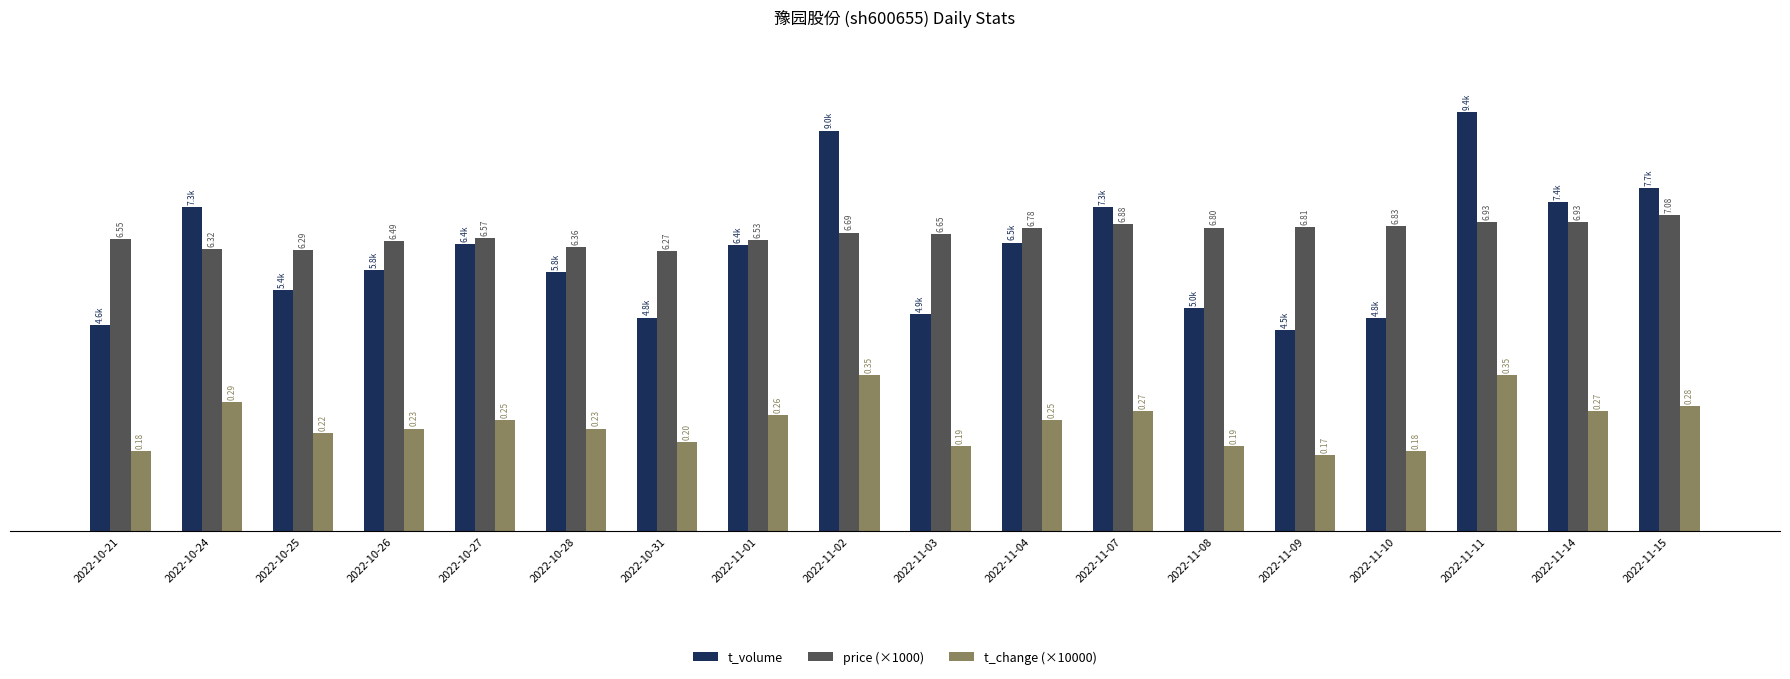

Rank the categories by t_change (×10000) value from lowest to highest.

2022-11-09, 2022-10-21, 2022-11-10, 2022-11-03, 2022-11-08, 2022-10-31, 2022-10-25, 2022-10-26, 2022-10-28, 2022-10-27, 2022-11-04, 2022-11-01, 2022-11-07, 2022-11-14, 2022-11-15, 2022-10-24, 2022-11-02, 2022-11-11